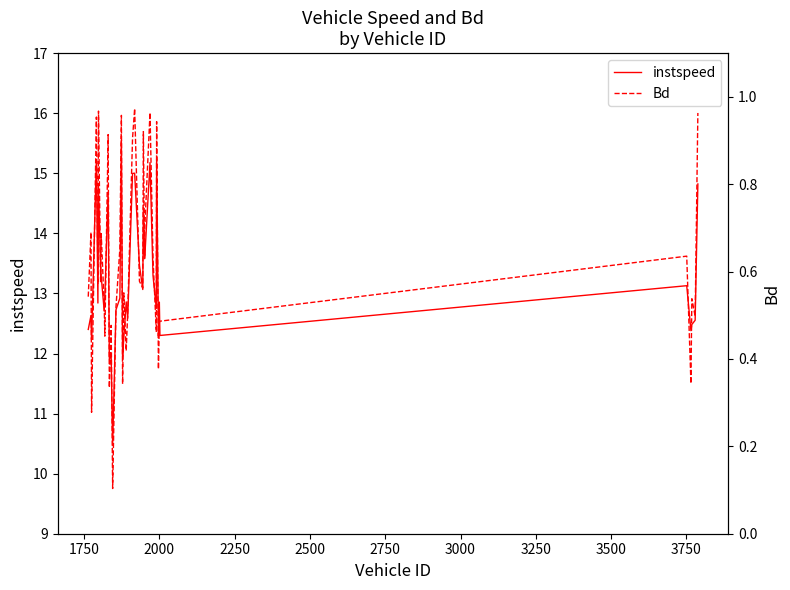

What is the lowest value of the instspeed series?

10.5